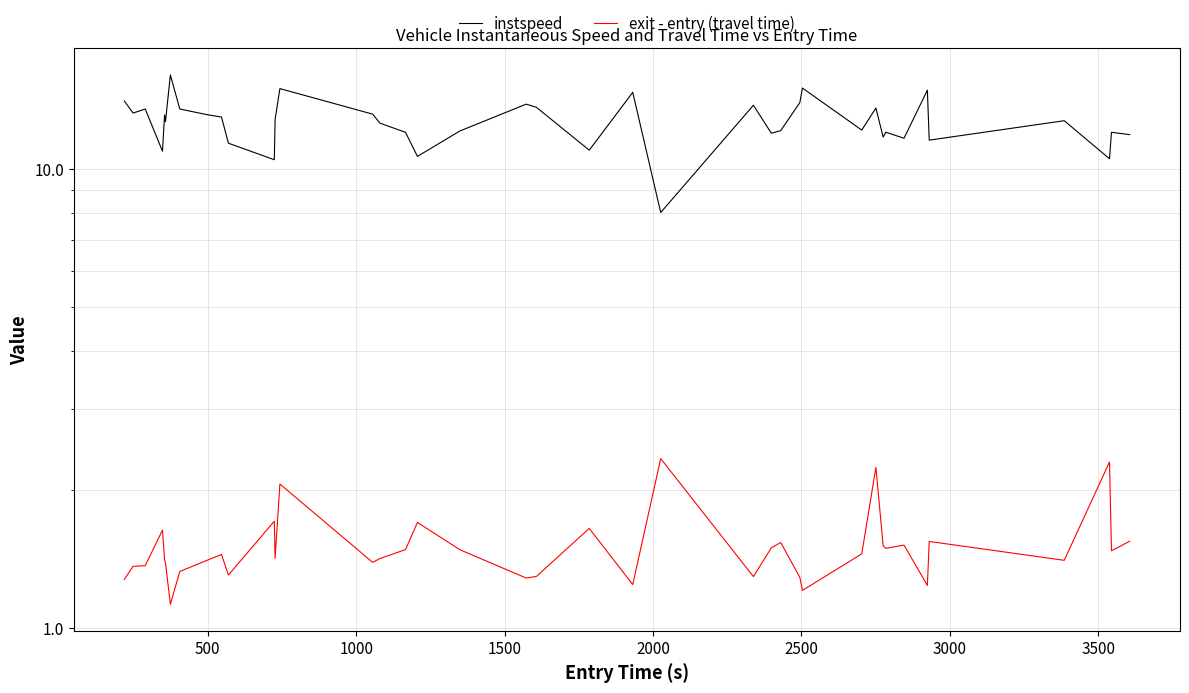

True or false: exit - entry (travel time) and instspeed intersect in this chart.

False